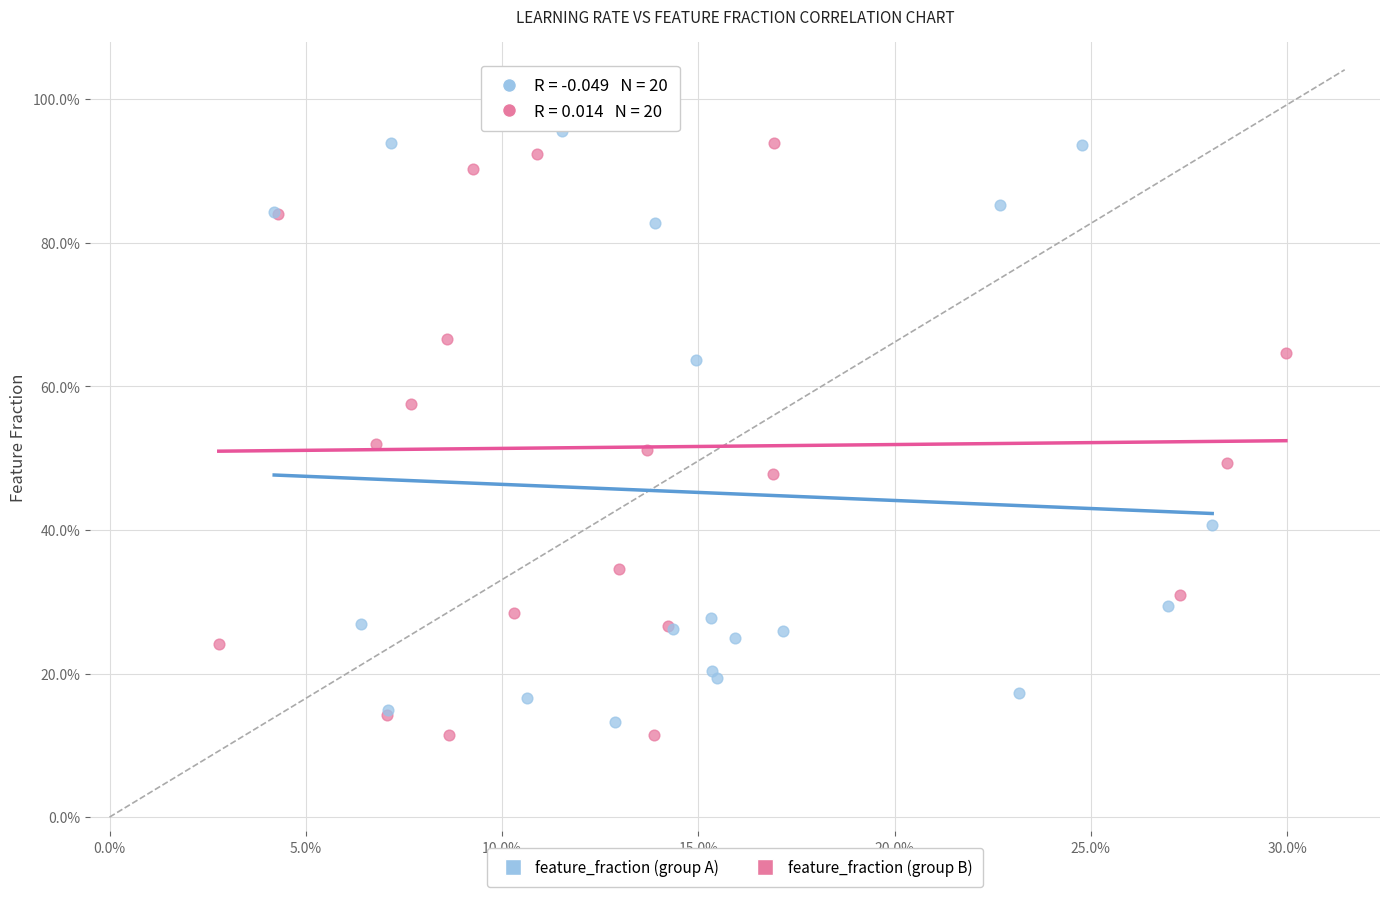

What are all the series names shown in the legend?

feature_fraction (group A), feature_fraction (group B)